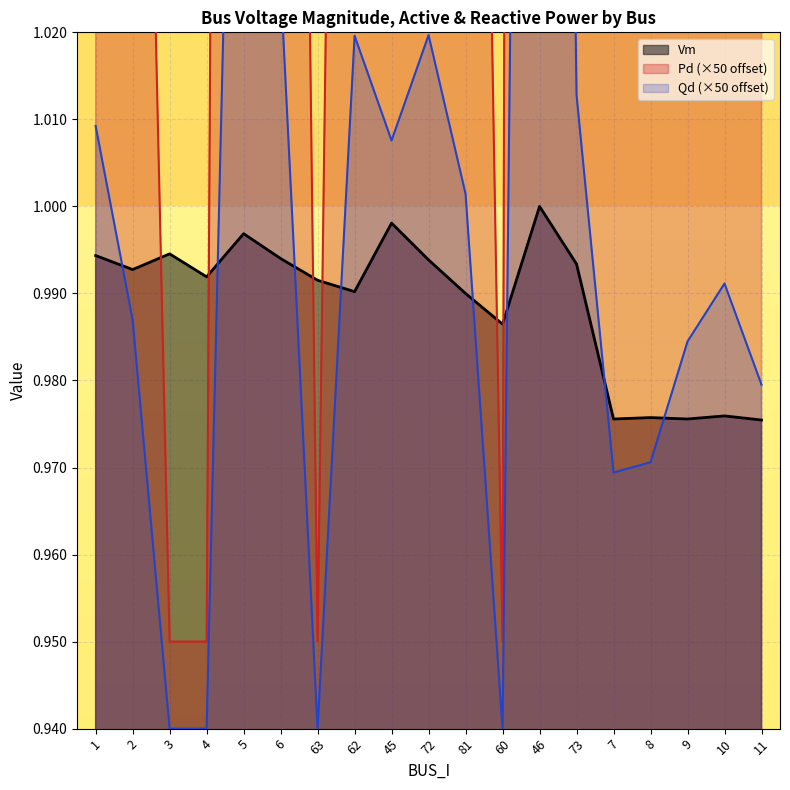

What value does the Vm series have at 10?

1.0